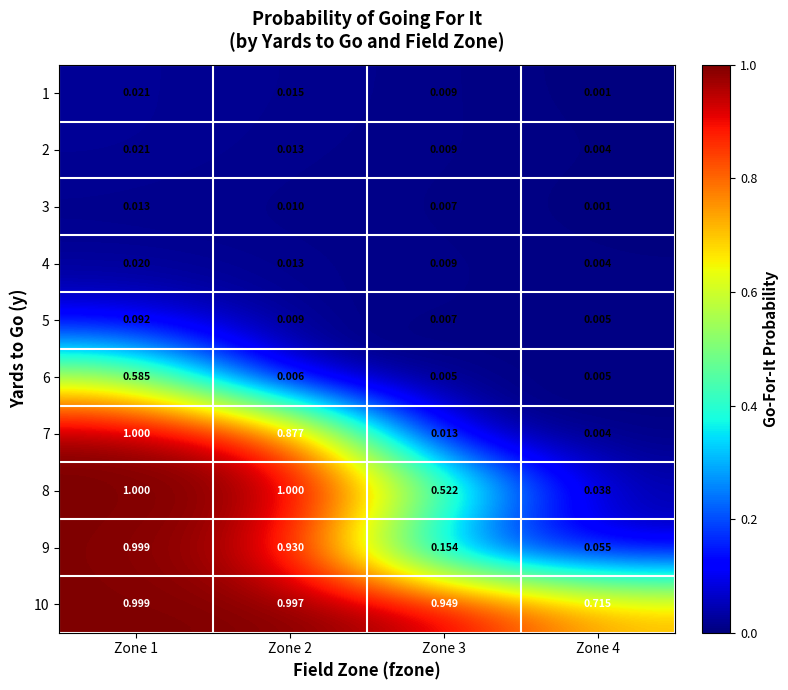

Which series changed the most between Zone 2 and Zone 4?

8